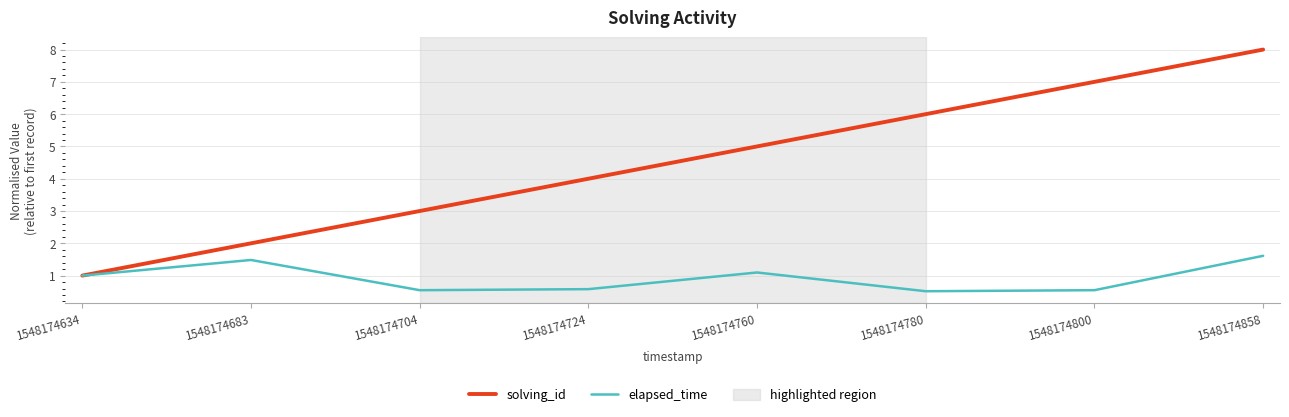

At which category does the chart reach its peak across all series?

1548174858